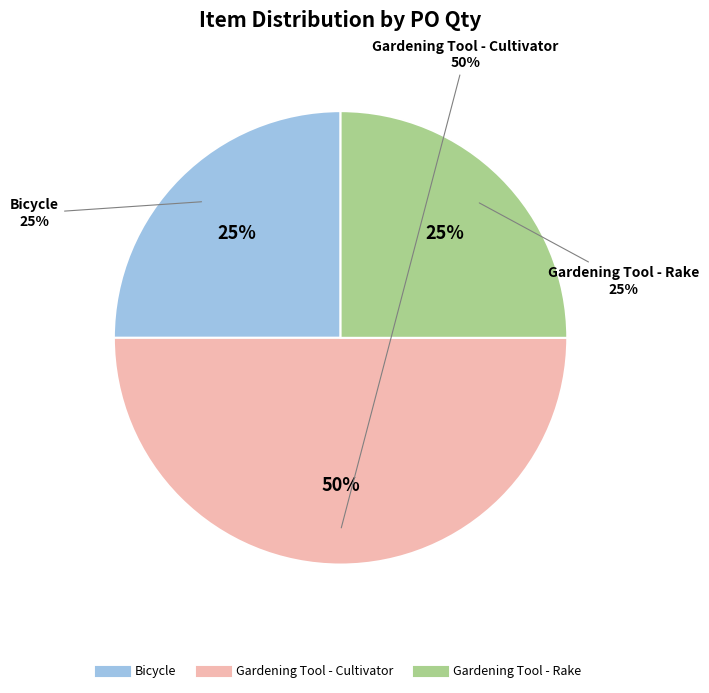

Combined, do Bicycle and Gardening Tool - Cultivator account for over 50%?

Yes